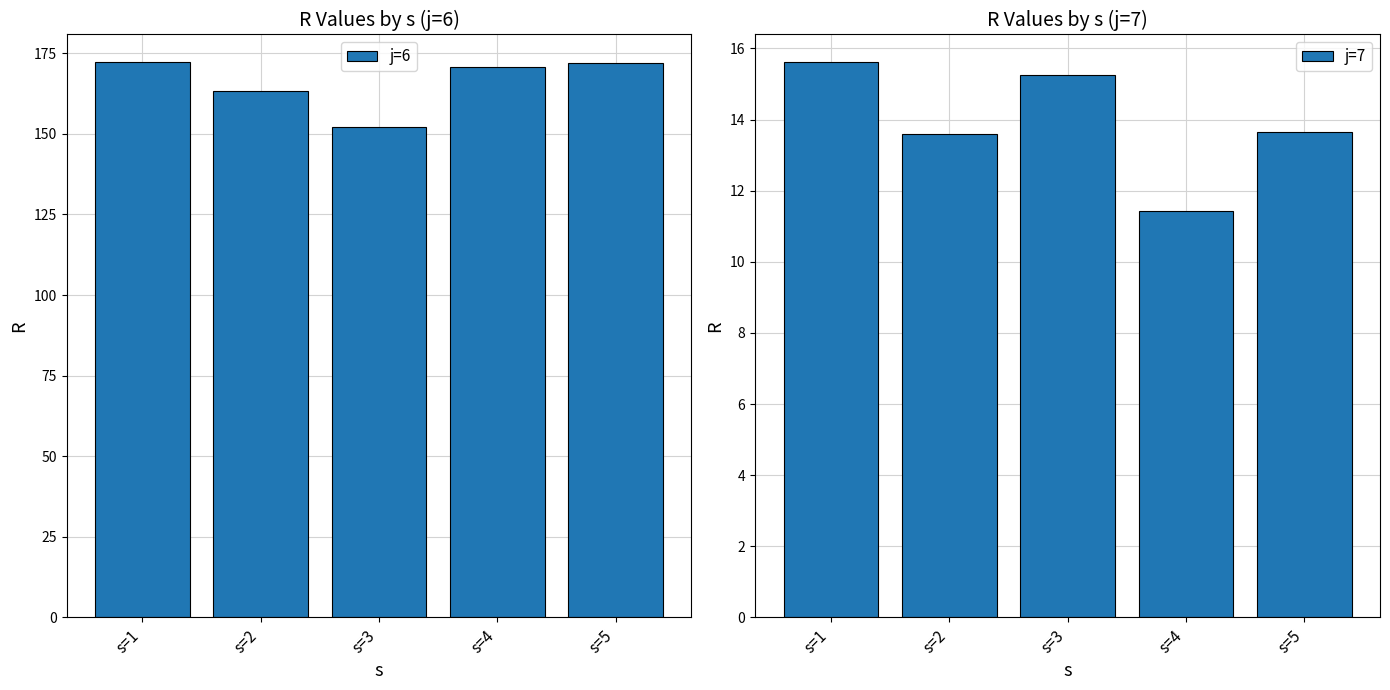

Rank the series at s=2 from highest to lowest value.

j=6, j=7